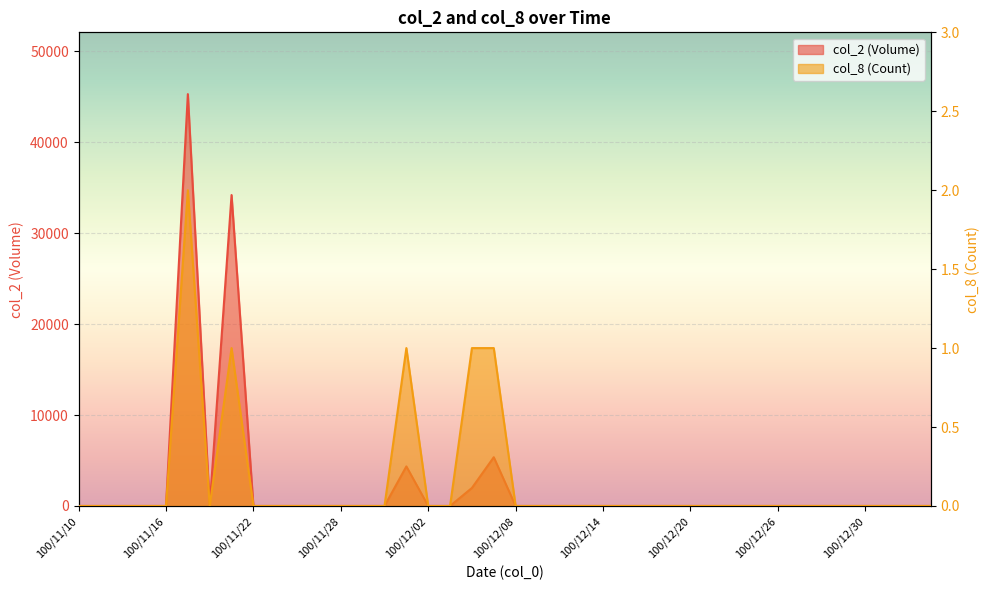

At 100/11/17, list the series in order from largest to smallest.

col_2, col_8